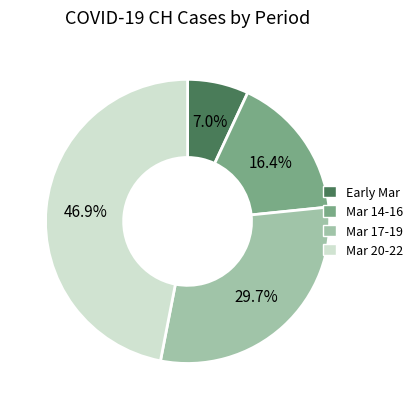

Which slice is the largest?

Mar 20-22